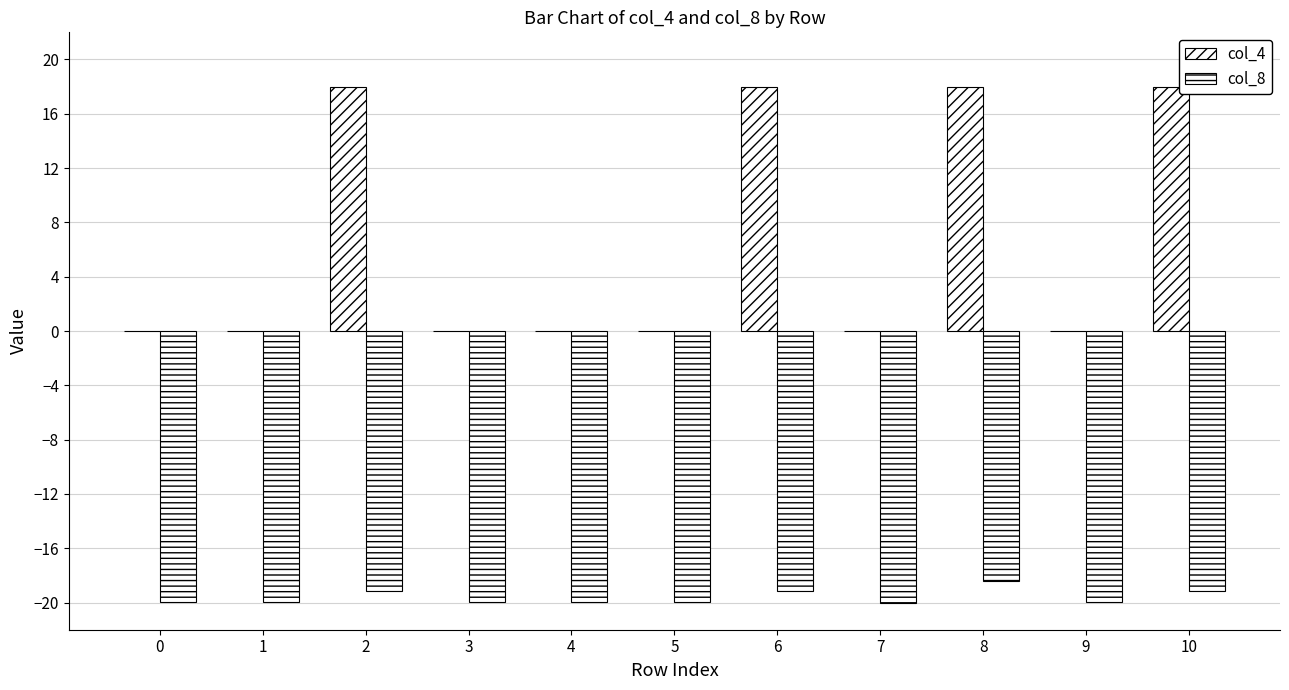

At which category is the sum across all series the highest?

8